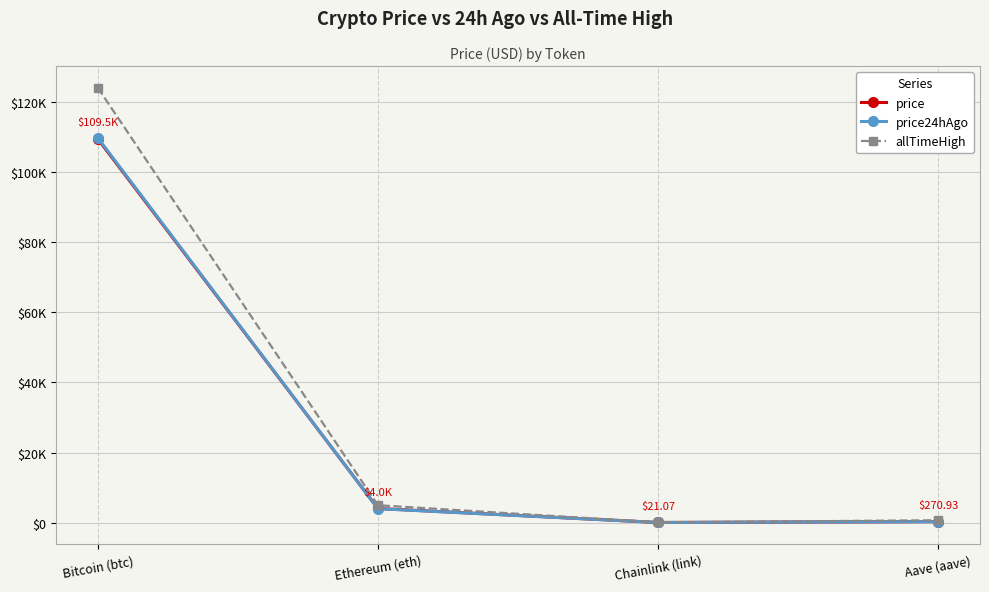

Which series changed the most between Bitcoin (btc) and Aave (aave)?

allTimeHigh